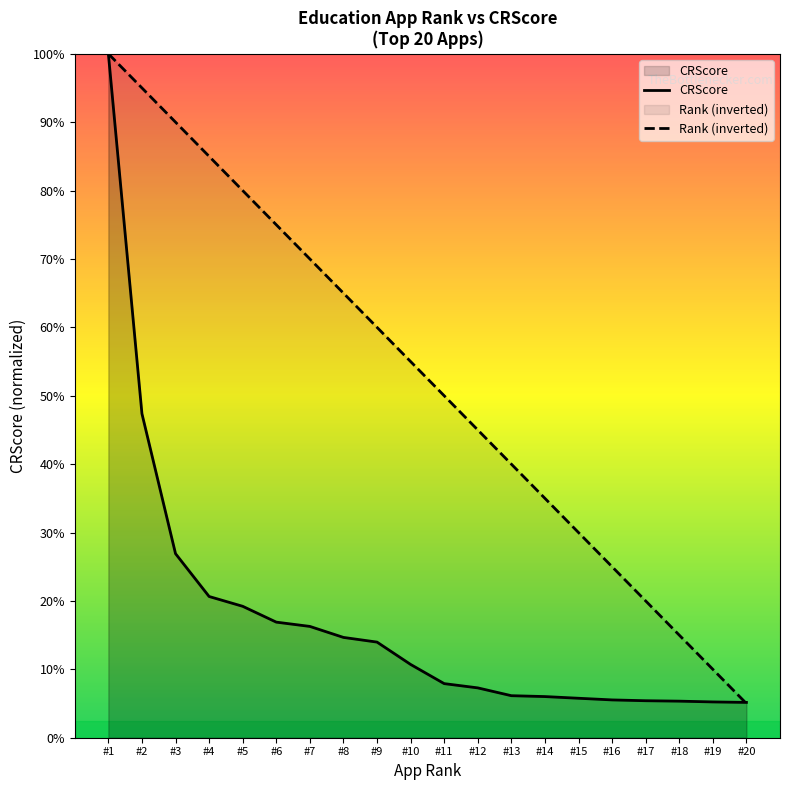

True or false: Rank has more than 1 points higher than both neighbors.

False